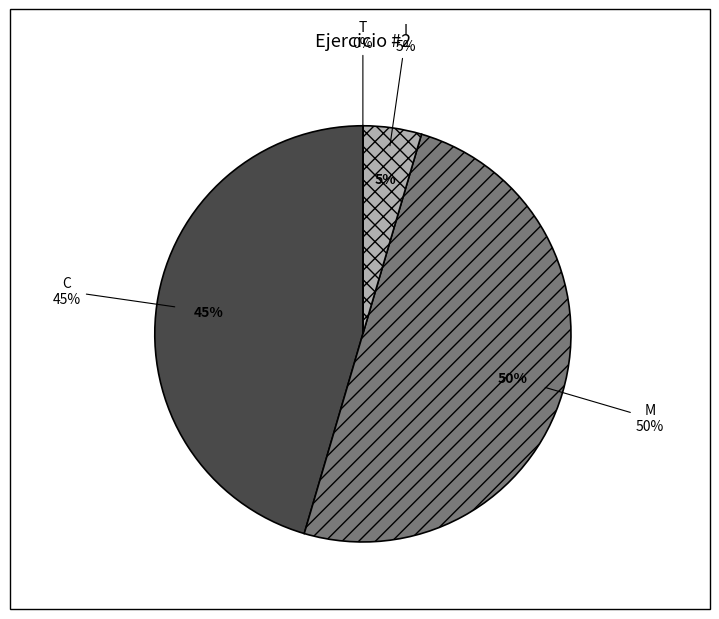

How much of the chart is everything except C?

54.5%